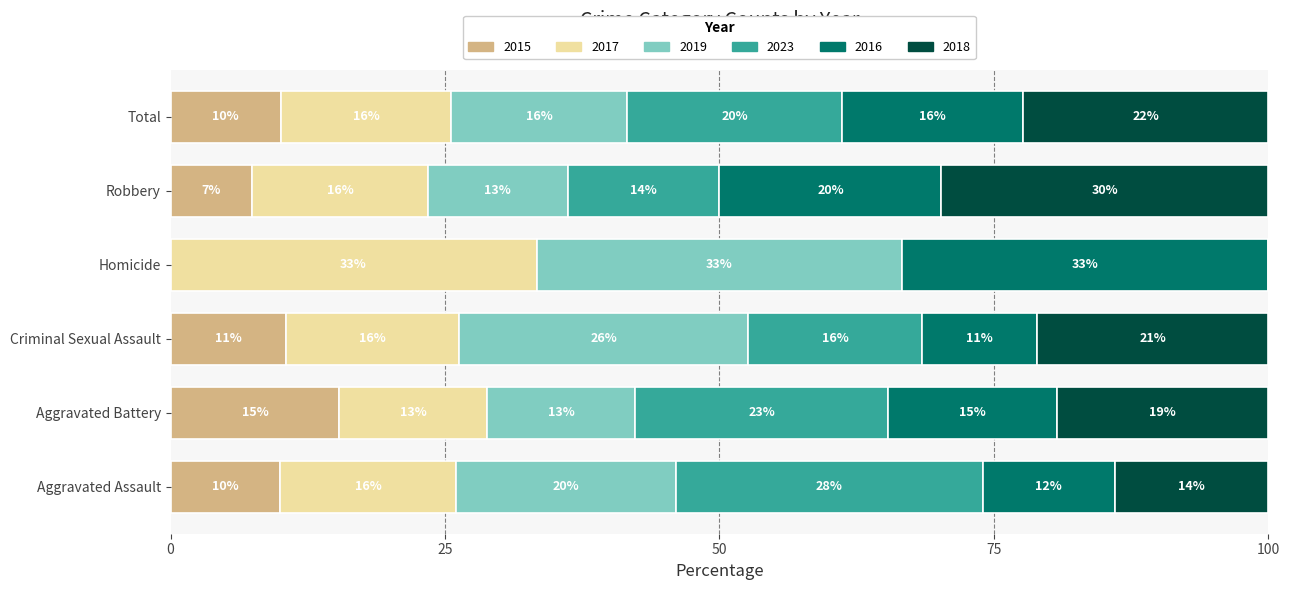

At which label does 2015 reach its peak?

Aggravated Battery